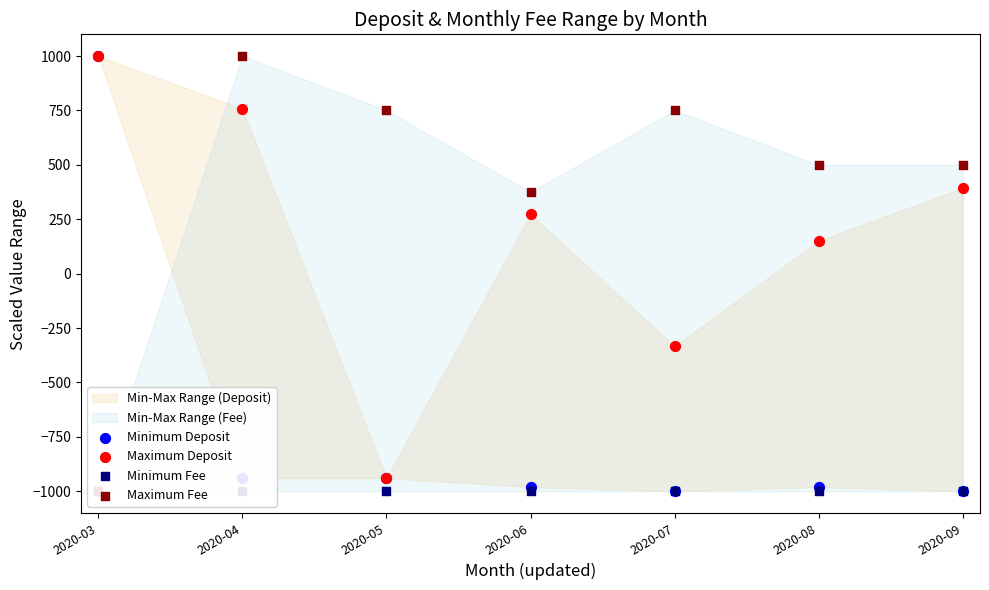

At which category is the sum across all series the highest?

2020-03